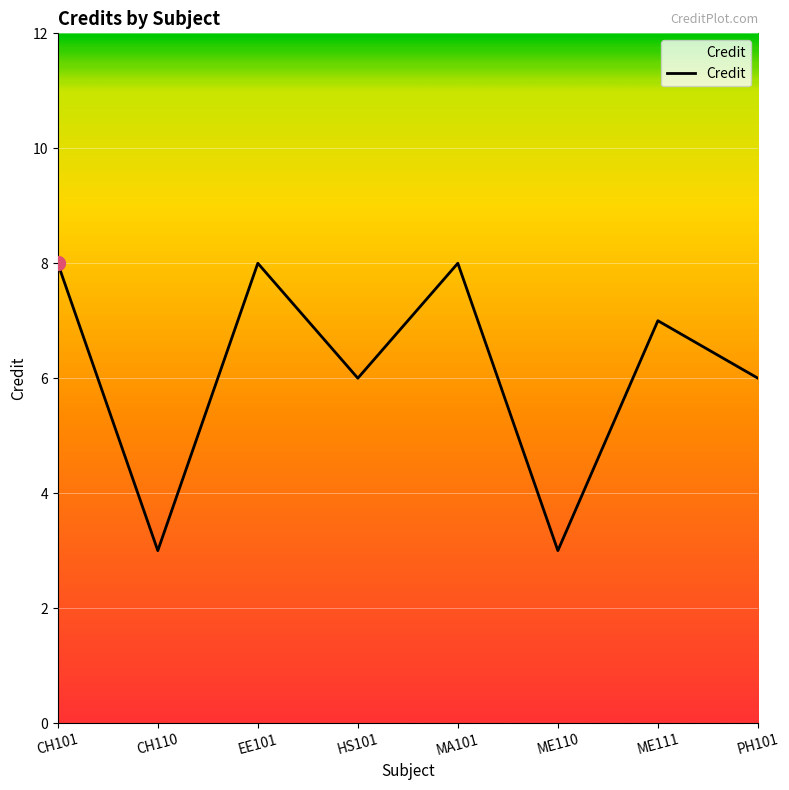

What is the ratio of the value at EE101 to the value at ME111?

1.1